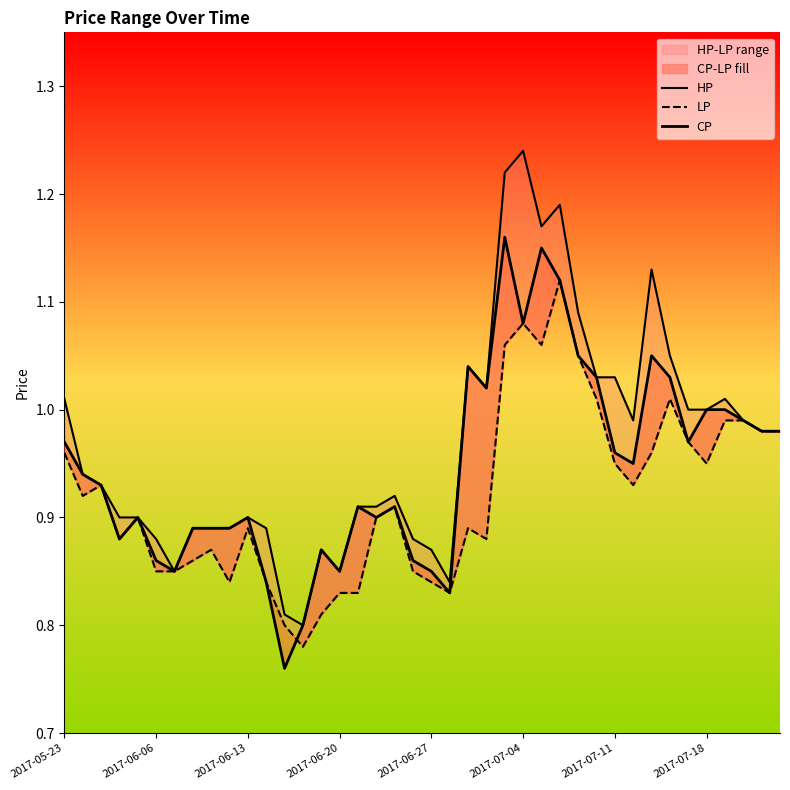

Reading left to right, extract all data points from this chart.

HP: 1.0	0.9	0.9	0.9	0.9	0.9	0.8	0.9	0.9	0.9	0.9	0.9	0.8	0.8	0.9	0.8	0.9	0.9	0.9	0.9	0.9	0.8	1.0	1.0	1.2	1.2	1.2	1.2	1.1	1.0	1.0	1.0	1.1	1.1	1.0	1.0	1.0	1.0	1.0	1.0
LP: 1.0	0.9	0.9	0.9	0.9	0.8	0.8	0.9	0.9	0.8	0.9	0.8	0.8	0.8	0.8	0.8	0.8	0.9	0.9	0.8	0.8	0.8	0.9	0.9	1.1	1.1	1.1	1.1	1.1	1.0	0.9	0.9	1.0	1.0	1.0	0.9	1.0	1.0	1.0	1.0
CP: 1.0	0.9	0.9	0.9	0.9	0.9	0.8	0.9	0.9	0.9	0.9	0.8	0.8	0.8	0.9	0.8	0.9	0.9	0.9	0.9	0.8	0.8	1.0	1.0	1.2	1.1	1.1	1.1	1.1	1.0	1.0	0.9	1.1	1.0	1.0	1.0	1.0	1.0	1.0	1.0